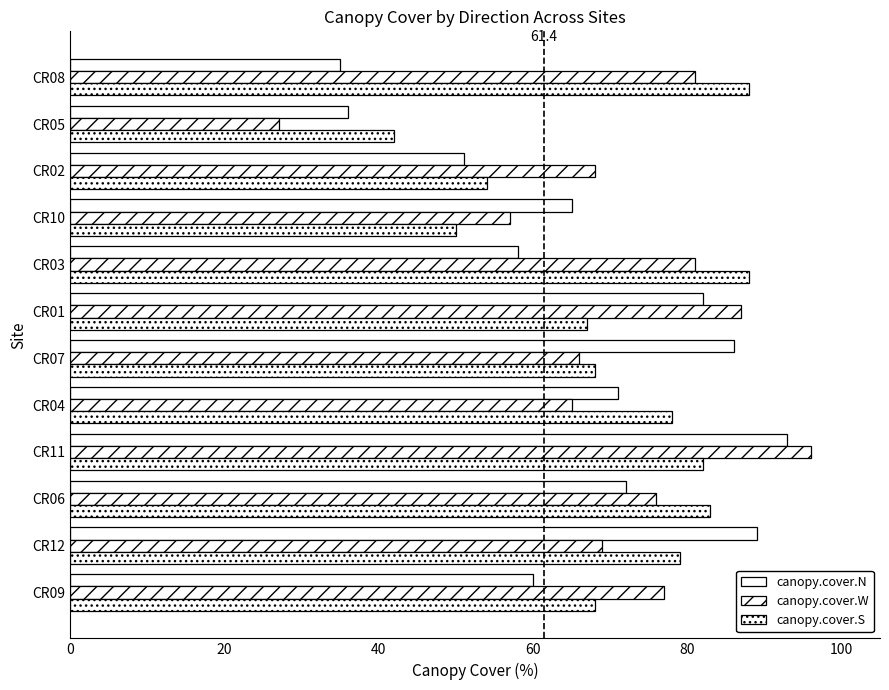

How many data points in canopy.cover.N are less than 71?

6